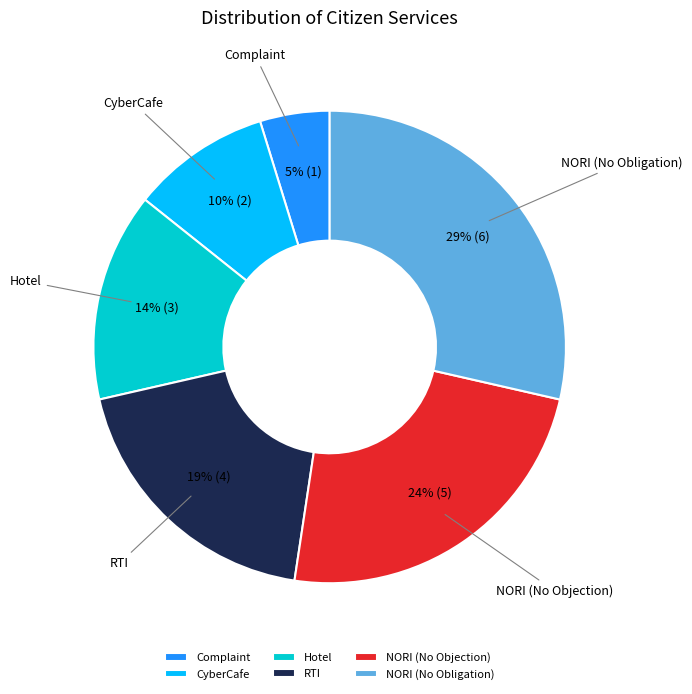

To the nearest percent, what percentage of the pie is NORI (No Objection)?

24%